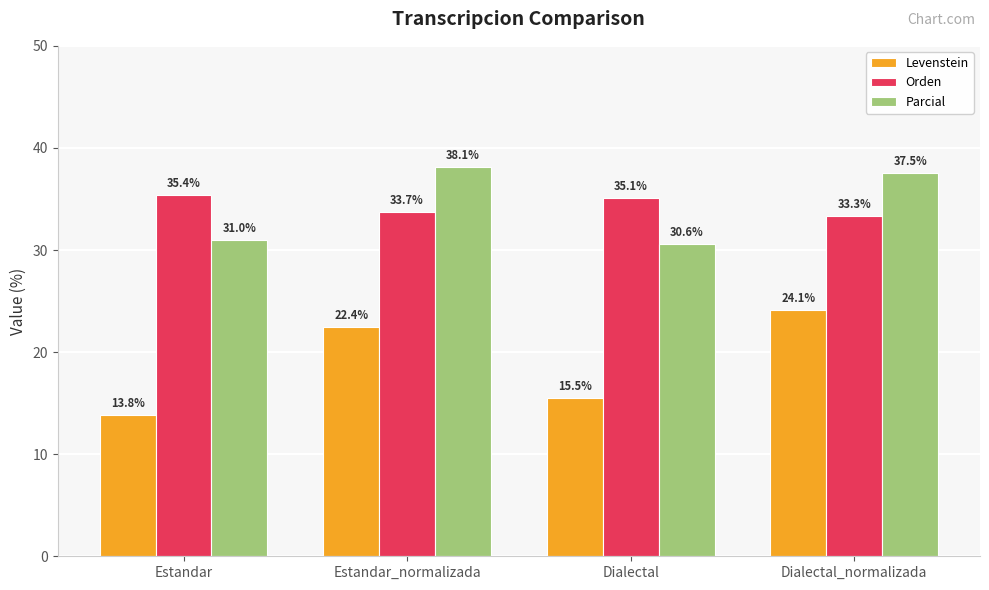

Reading left to right, extract all data points from this chart.

Levenstein: 13.8	22.4	15.5	24.1
Orden: 35.4	33.7	35.1	33.3
Parcial: 31.0	38.1	30.6	37.5